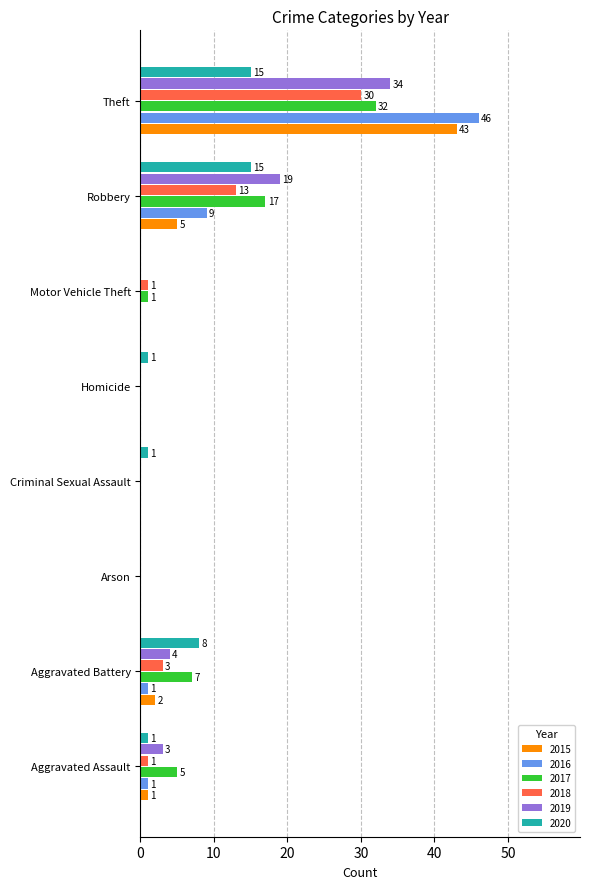

Which series changed the most between Aggravated Assault and Arson?

2017